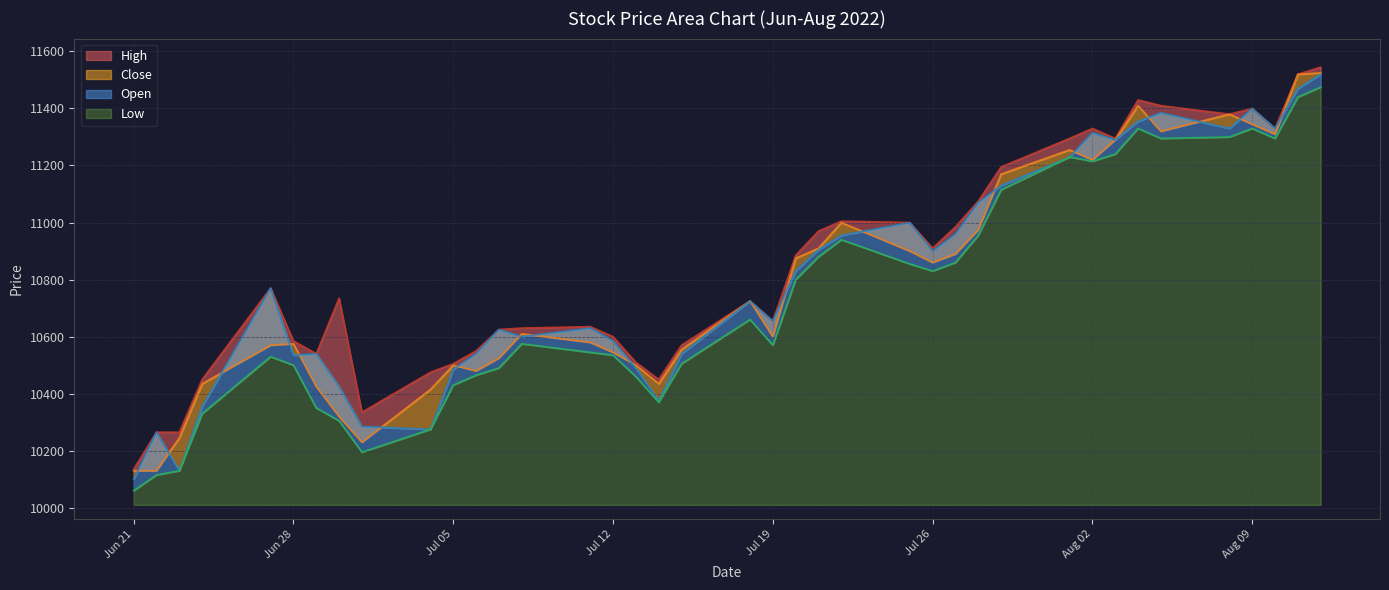

Where does the Close series first go above 10610?

2022-07-18